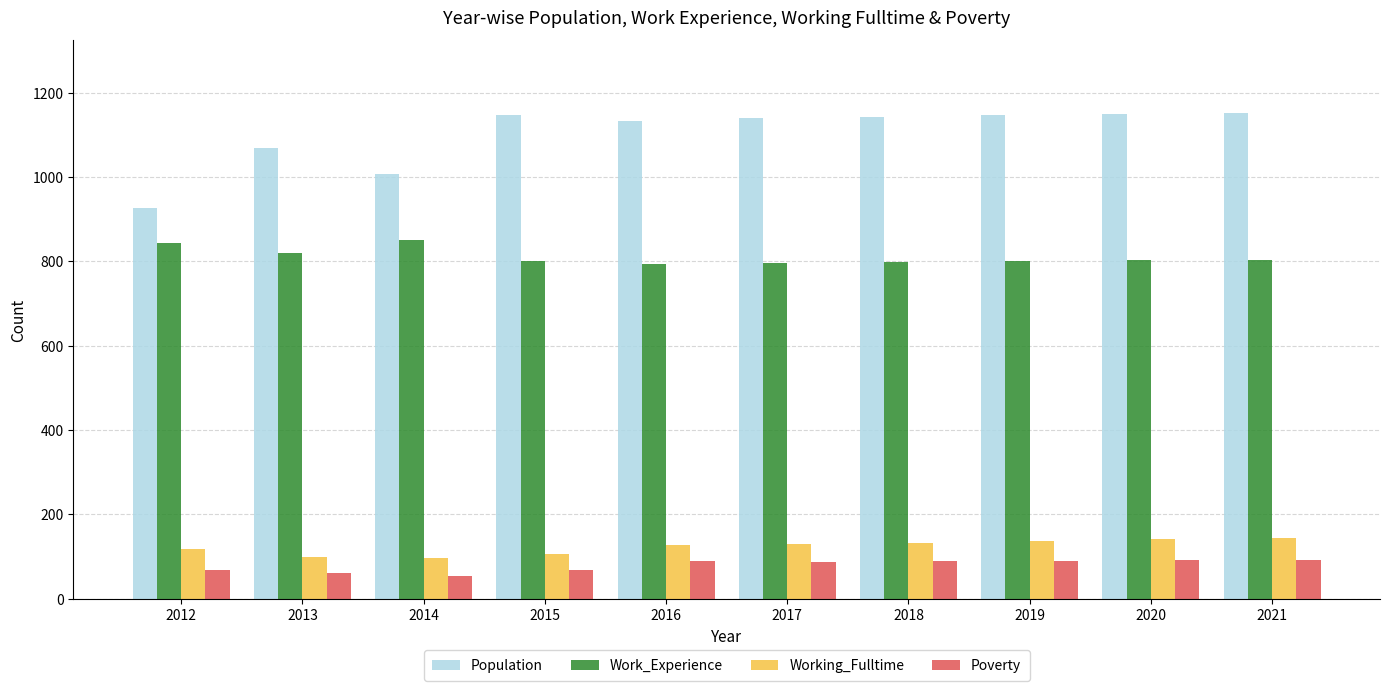

What is the total value across all series at 2013?

2047